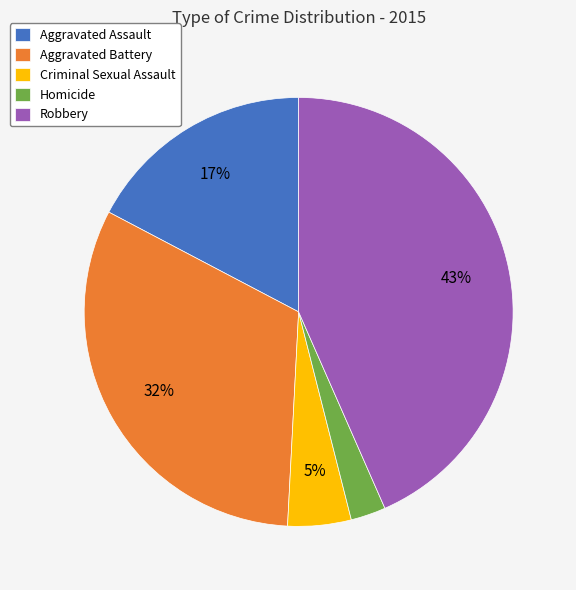

To the nearest percent, what is the difference between the Aggravated Assault and Aggravated Battery slice percentages?

15%